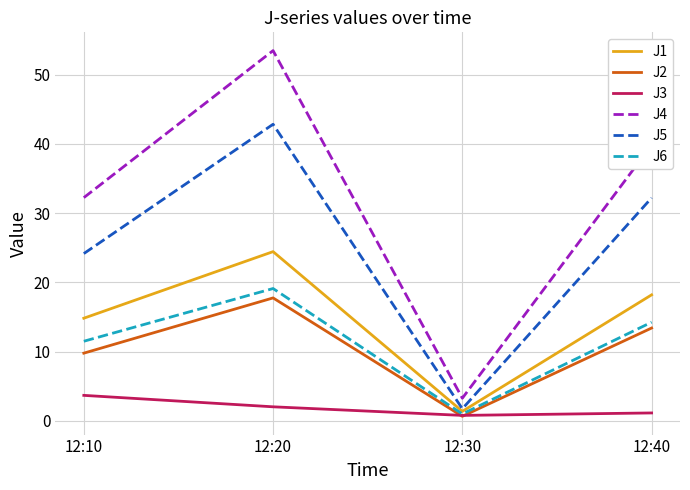

Which series ends up on top after the final intersection of J3 and J2?

J2